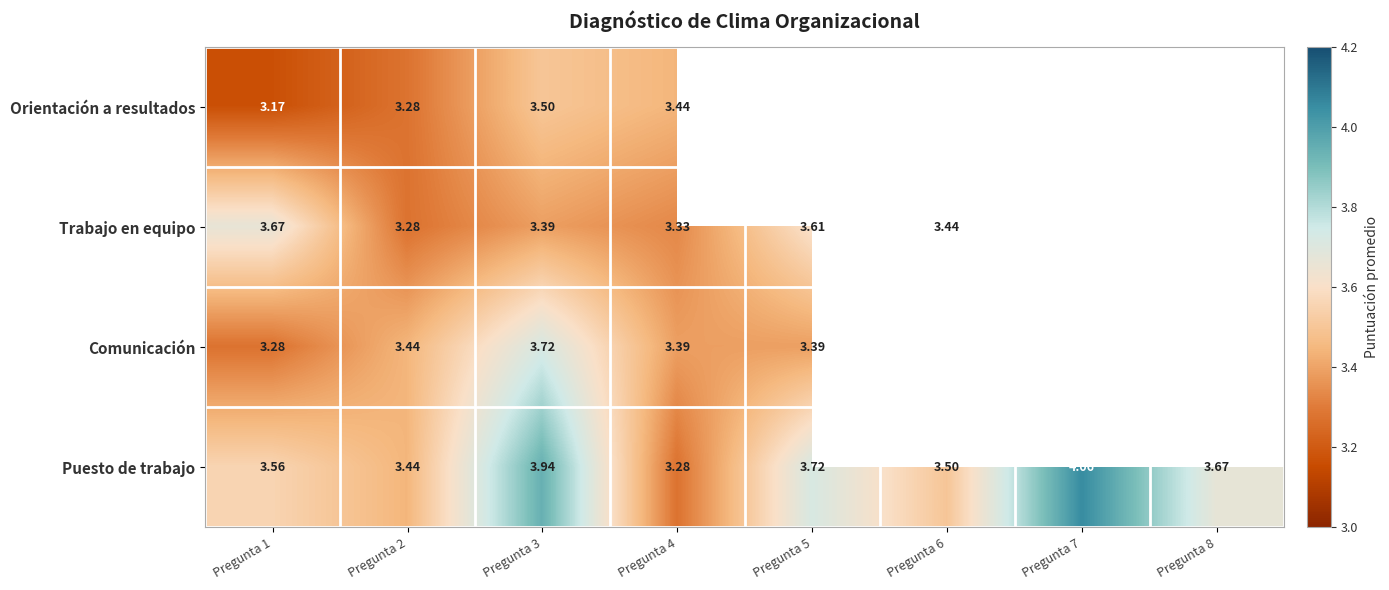

Which series has the largest total across all categories?

Puesto de trabajo